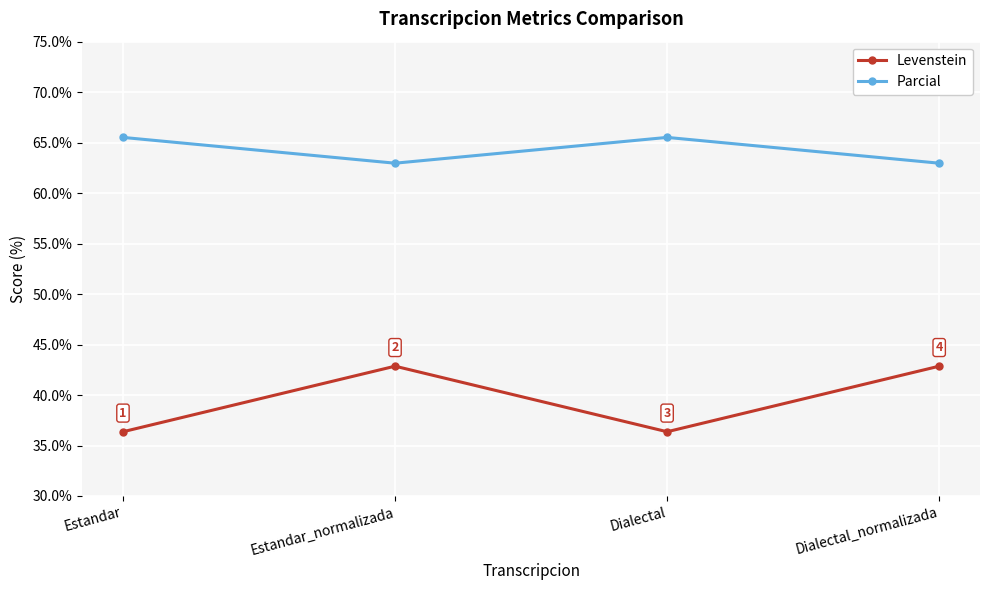

List the series in order of their overall mean, lowest first.

Levenstein, Parcial